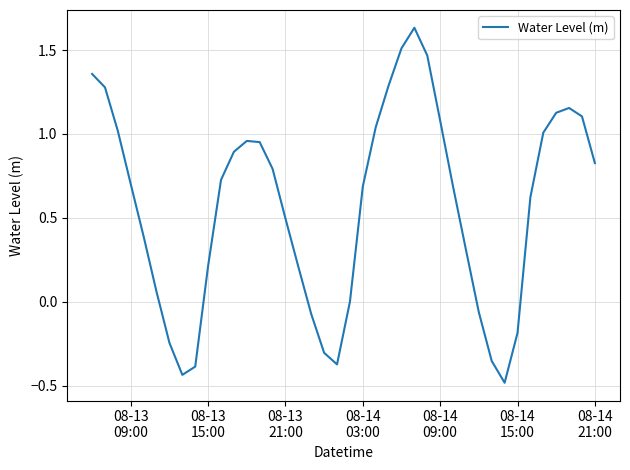

What is the minimum value shown in the chart?

-0.5